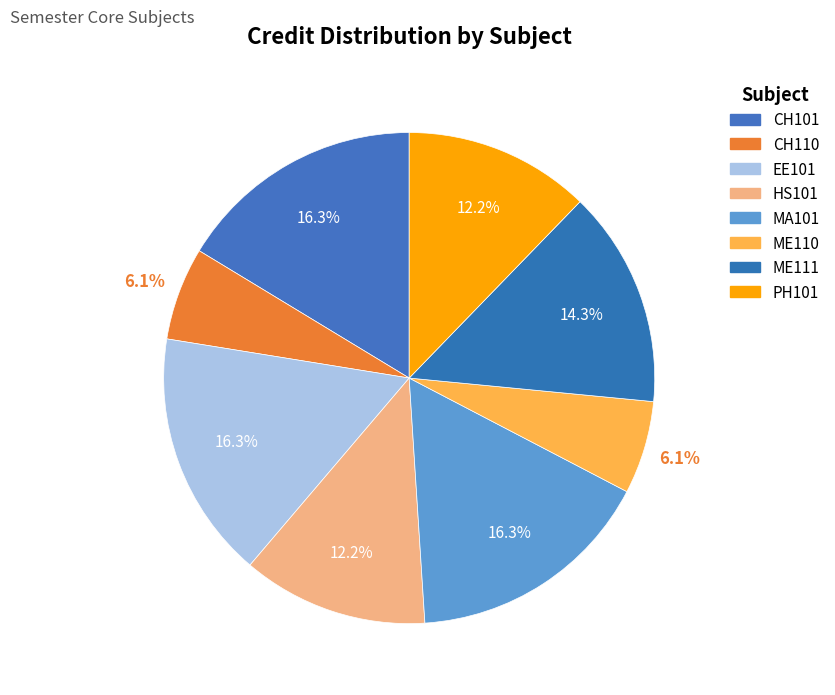

To the nearest percent, what is the difference between the largest and smallest slice percentages?

10%